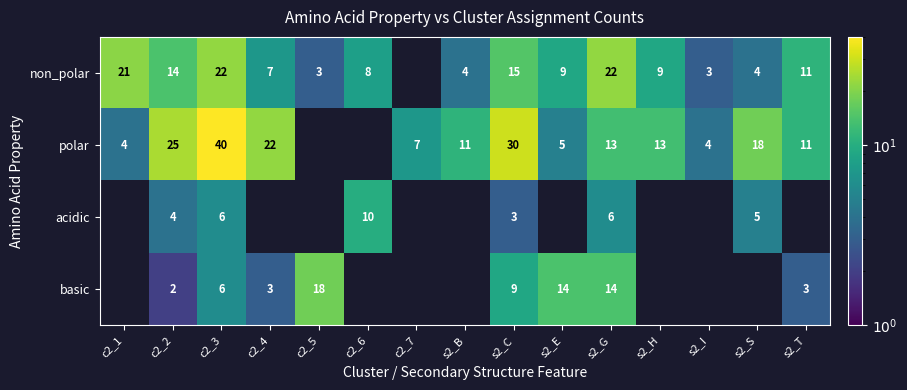

How many data points does each series have?

15